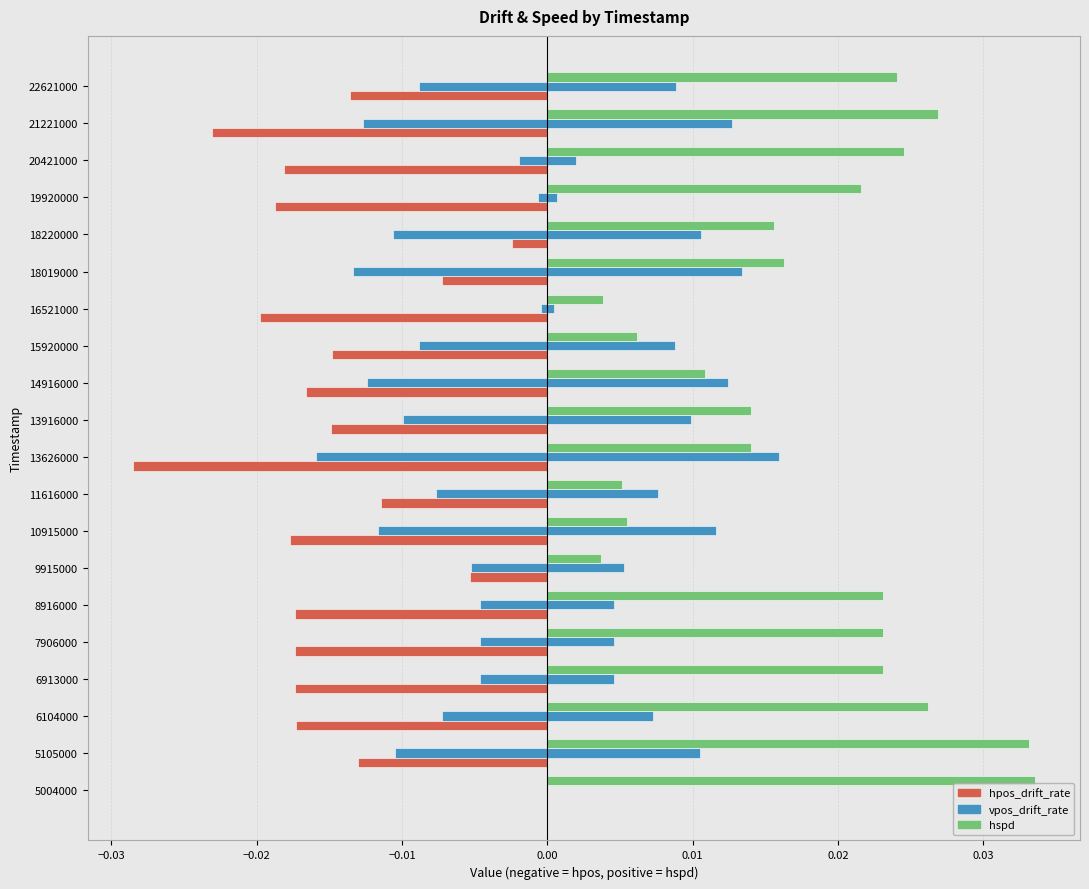

Which series has the largest total across all categories?

hspd